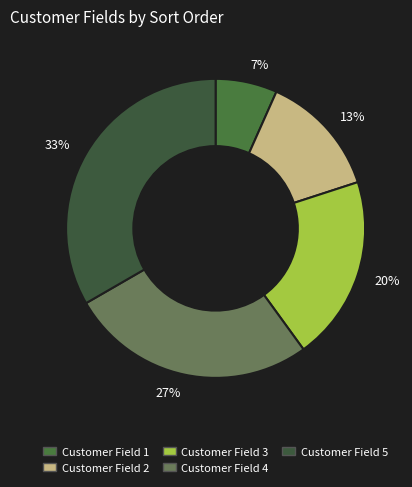

How many segments does this pie chart have?

5